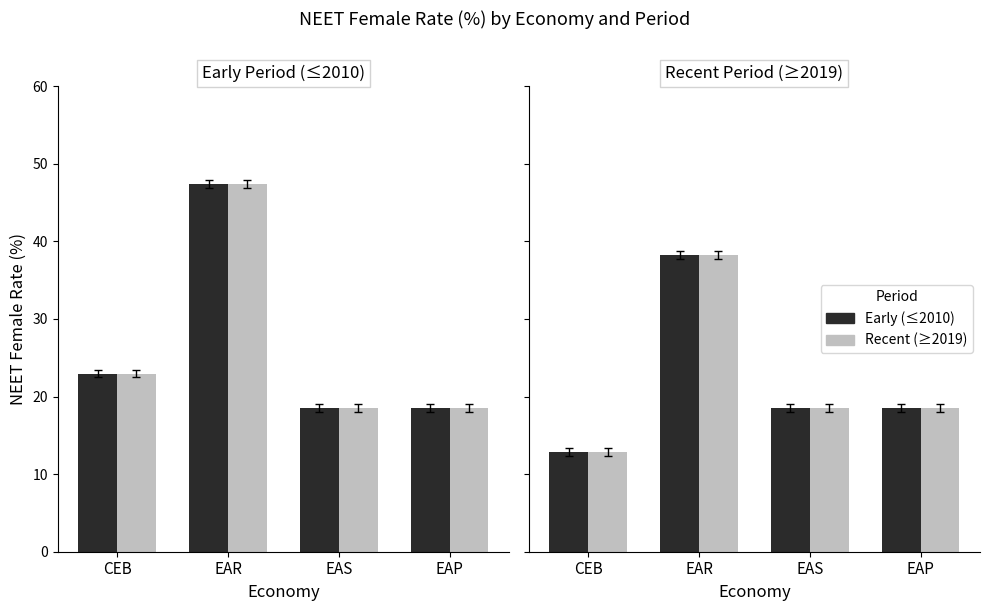

What is the label of the 1st bar from the right?

EAP